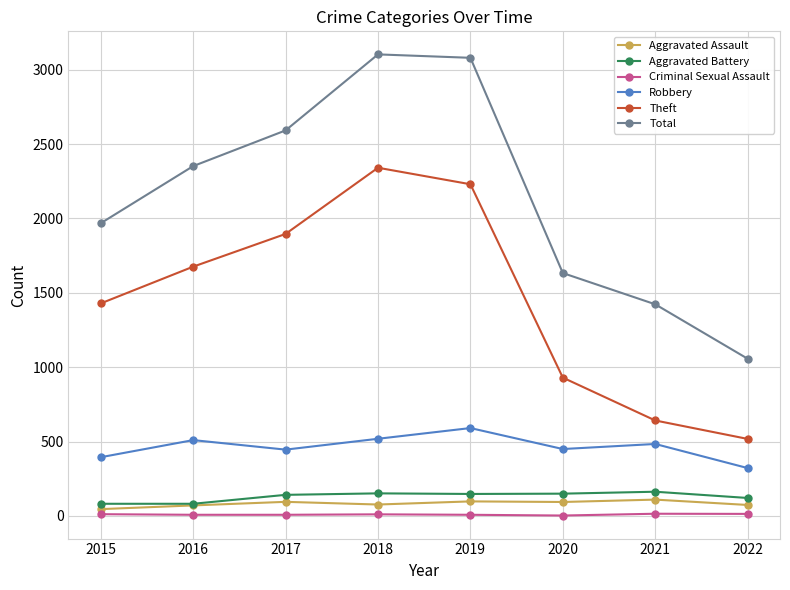

Is it true that Aggravated Assault equals 98 at 2019?

True